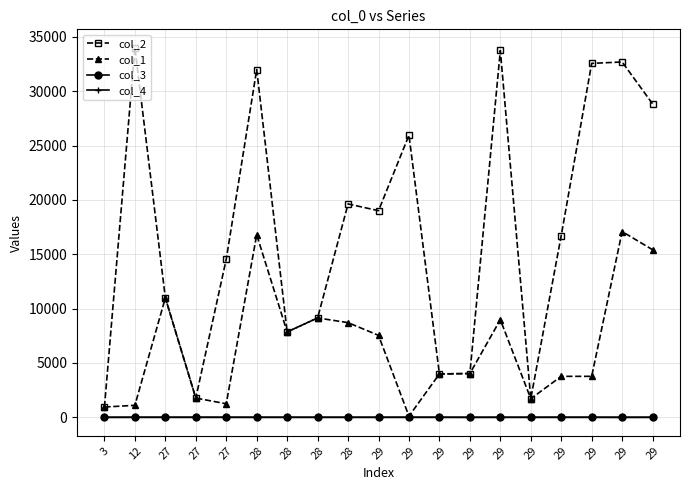

The value of col_4 at 27 is 1. True or false?

False